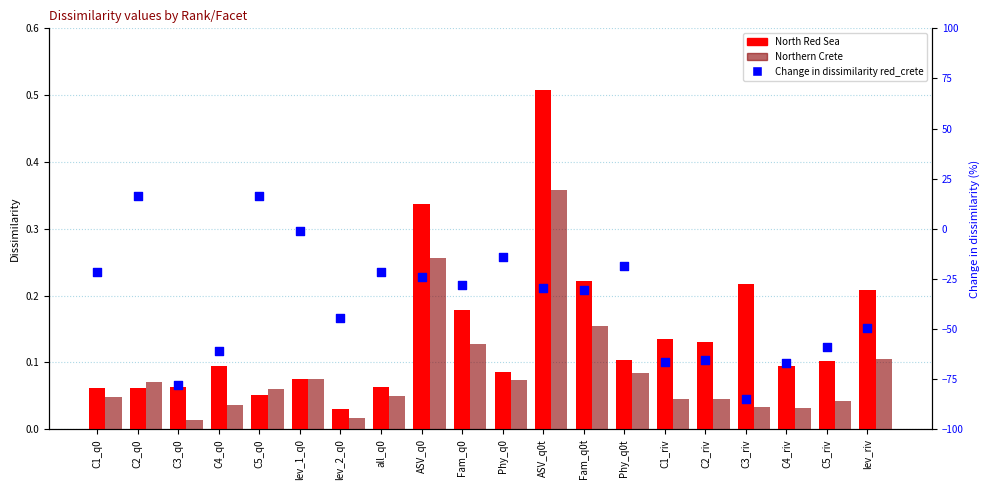

Which series has the largest total across all categories?

North Red Sea